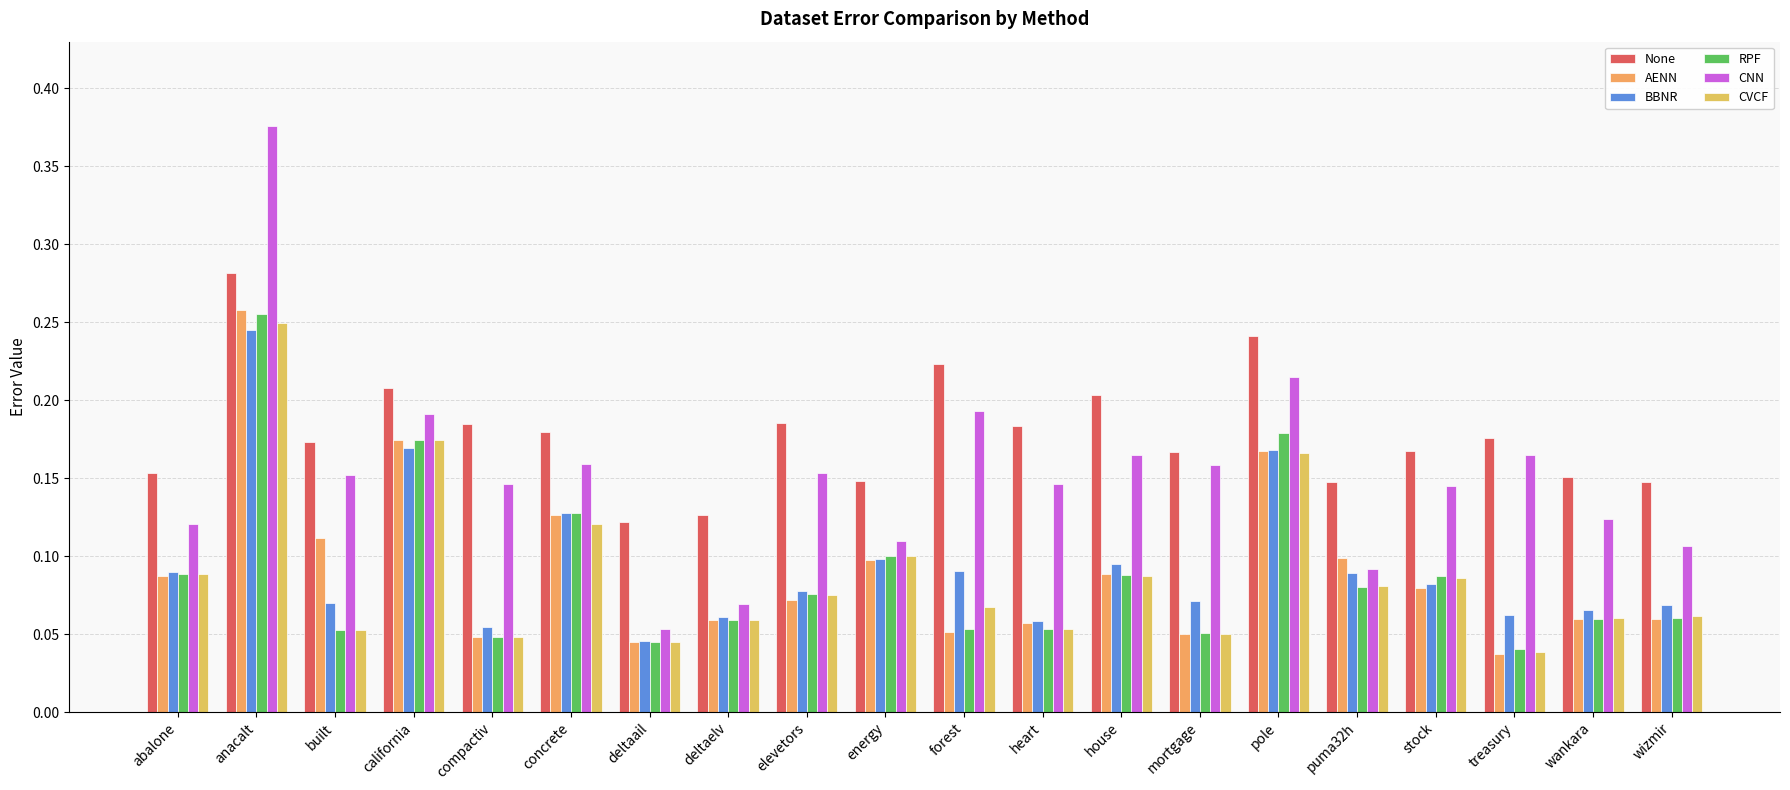

At which label is RPF closest to 0?

treasury